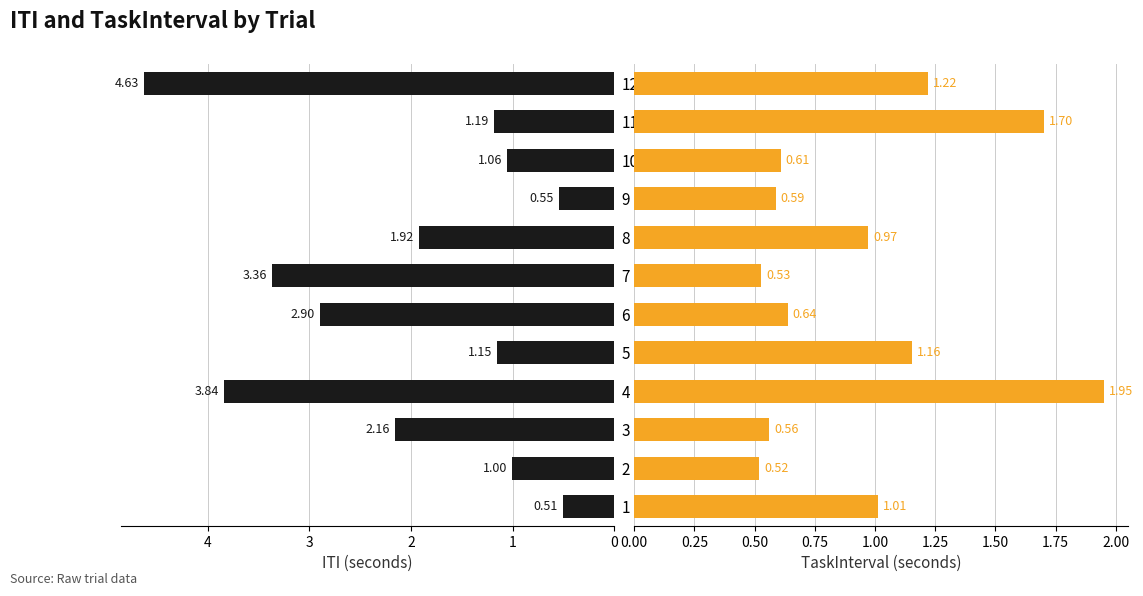

True or false: TaskInterval has a value of 0.4 at 12.

False